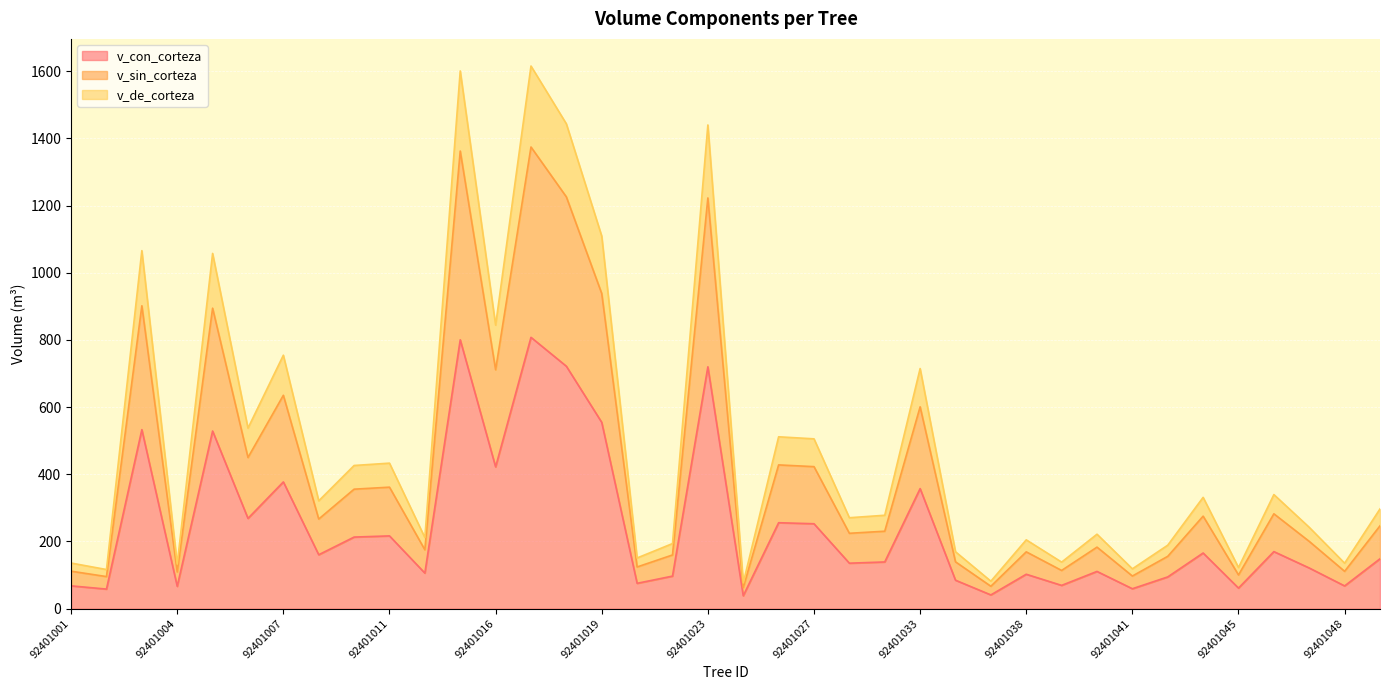

Rank the categories by v_con_corteza value from highest to lowest.

92401017, 92401013, 92401018, 92401023, 92401019, 92401003, 92401005, 92401016, 92401007, 92401033, 92401006, 92401025, 92401027, 92401011, 92401010, 92401046, 92401044, 92401008, 92401049, 92401030, 92401028, 92401047, 92401040, 92401012, 92401038, 92401021, 92401043, 92401035, 92401020, 92401039, 92401001, 92401048, 92401004, 92401045, 92401041, 92401002, 92401037, 92401024